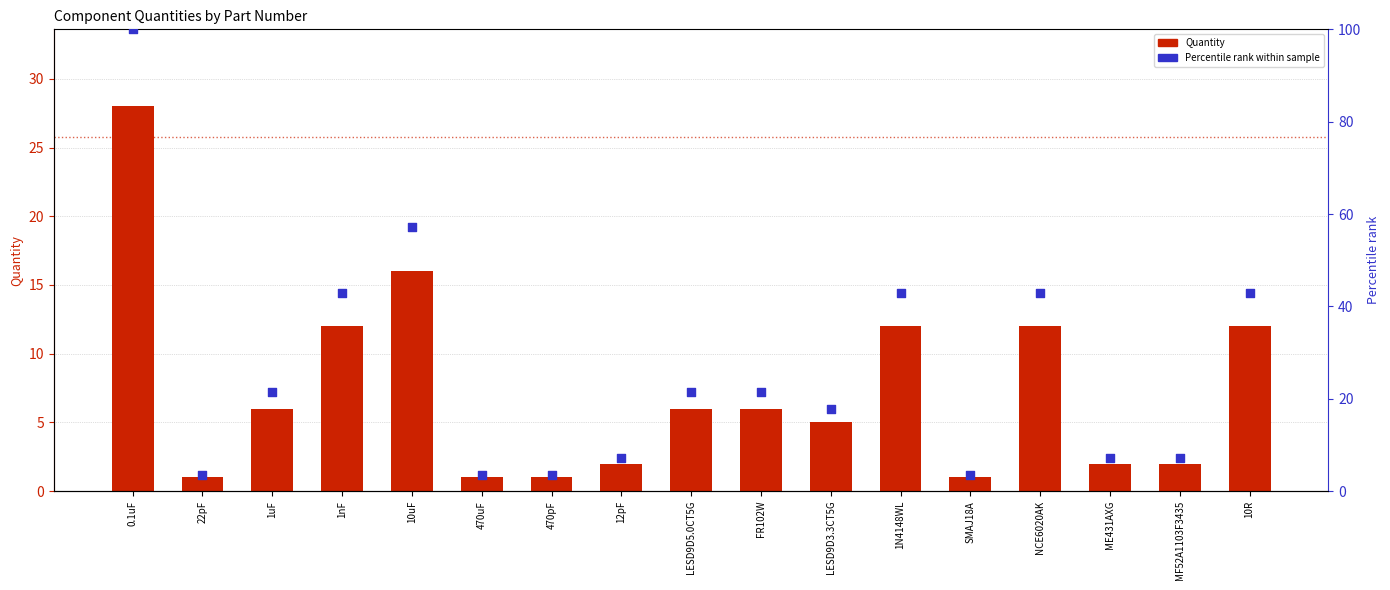

At which category is the sum across all series the highest?

0.1uF